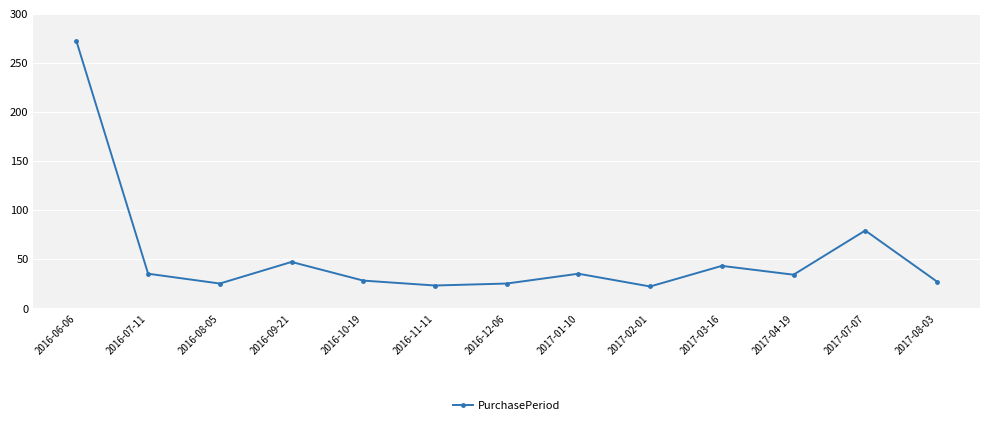

How many points are lower than both their immediate neighbors (excluding endpoints)?

4